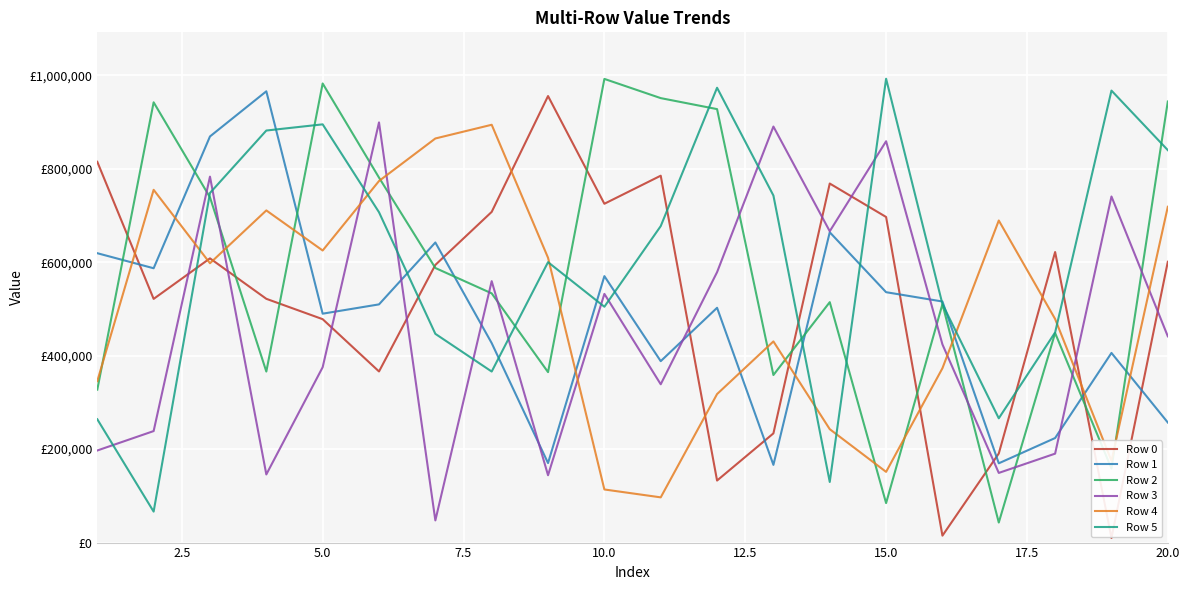

Does the chart display data point markers on the line(s)?

No